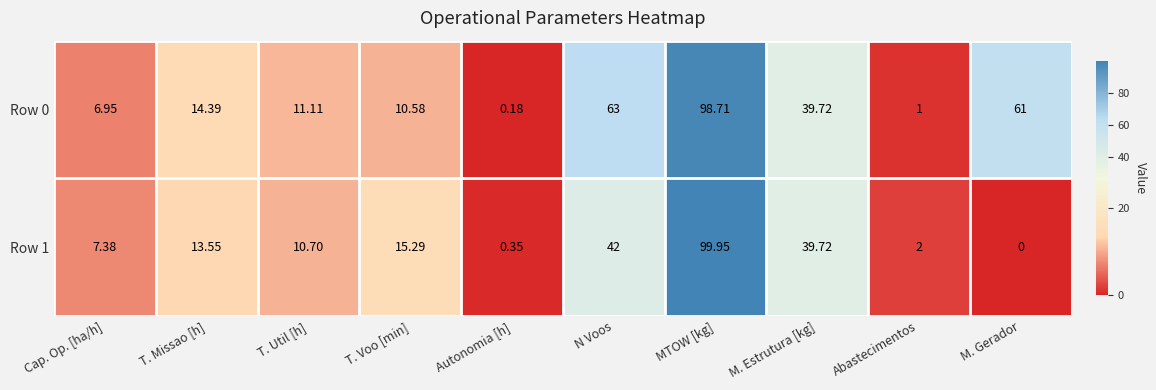

Count the number of categories in the chart.

10